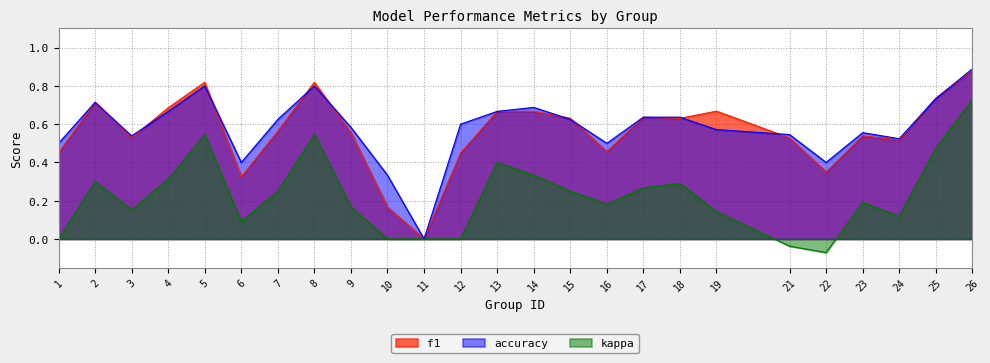

Reading left to right, list all the values displayed in this chart.

f1: 1=0.5	2=0.7	3=0.5	4=0.7	5=0.8	6=0.3	7=0.6	8=0.8	9=0.6	10=0.2	11=0.0	12=0.5	13=0.7	14=0.7	15=0.6	16=0.5	17=0.6	18=0.6	19=0.7	21=0.5	22=0.3	23=0.5	24=0.5	25=0.7	26=0.9
accuracy: 1=0.5	2=0.7	3=0.5	4=0.7	5=0.8	6=0.4	7=0.6	8=0.8	9=0.6	10=0.3	11=0.0	12=0.6	13=0.7	14=0.7	15=0.6	16=0.5	17=0.6	18=0.6	19=0.6	21=0.5	22=0.4	23=0.6	24=0.5	25=0.7	26=0.9
kappa: 1=0.0	2=0.3	3=0.2	4=0.3	5=0.5	6=0.1	7=0.2	8=0.5	9=0.2	10=0.0	11=0.0	12=0.0	13=0.4	14=0.3	15=0.2	16=0.2	17=0.3	18=0.3	19=0.1	21=-0.0	22=-0.1	23=0.2	24=0.1	25=0.5	26=0.7